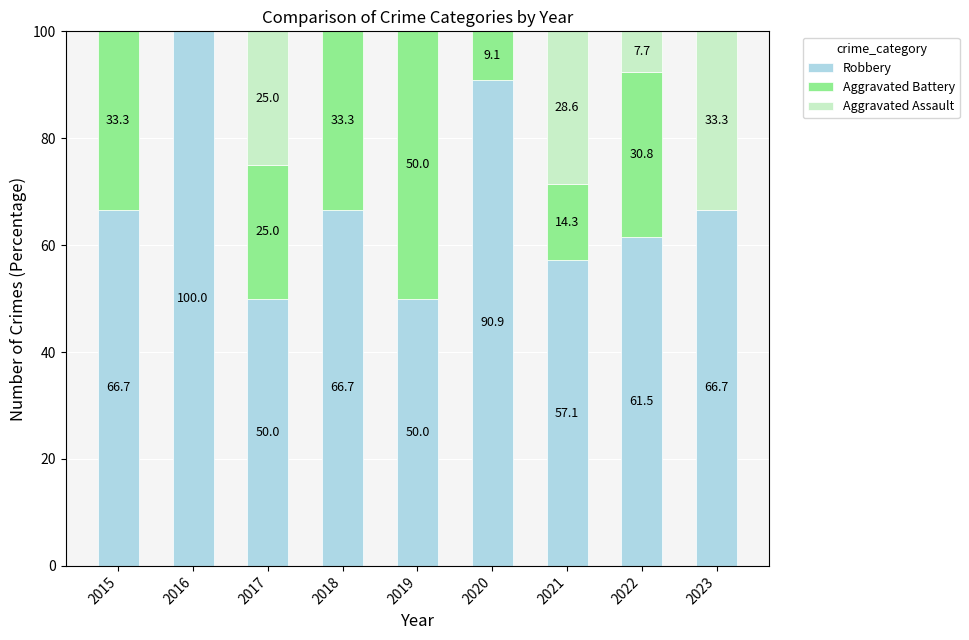

The value of Robbery at 2021 is 57.1. True or false?

True